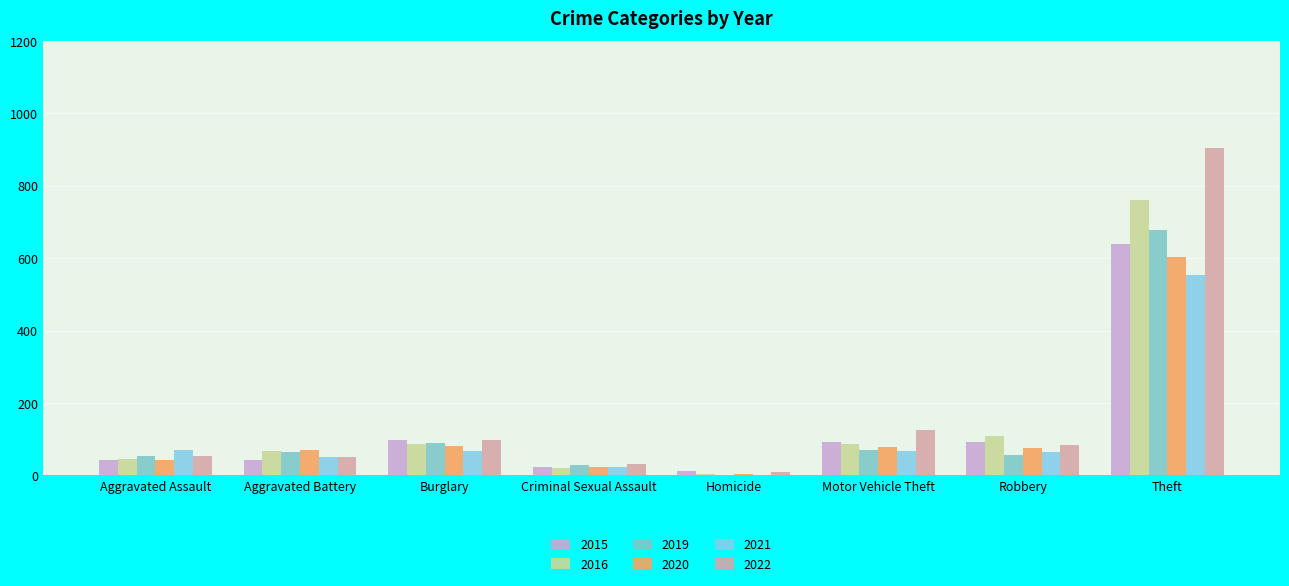

How many data points does each series have?

8